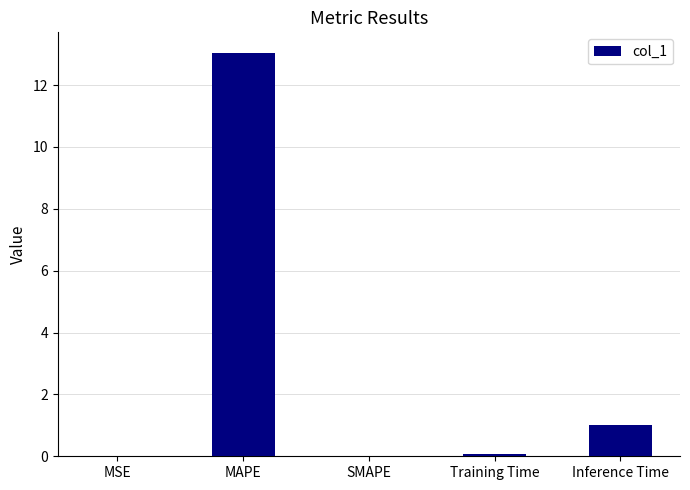

True or false: the data shows 13.1 at MAPE.

True